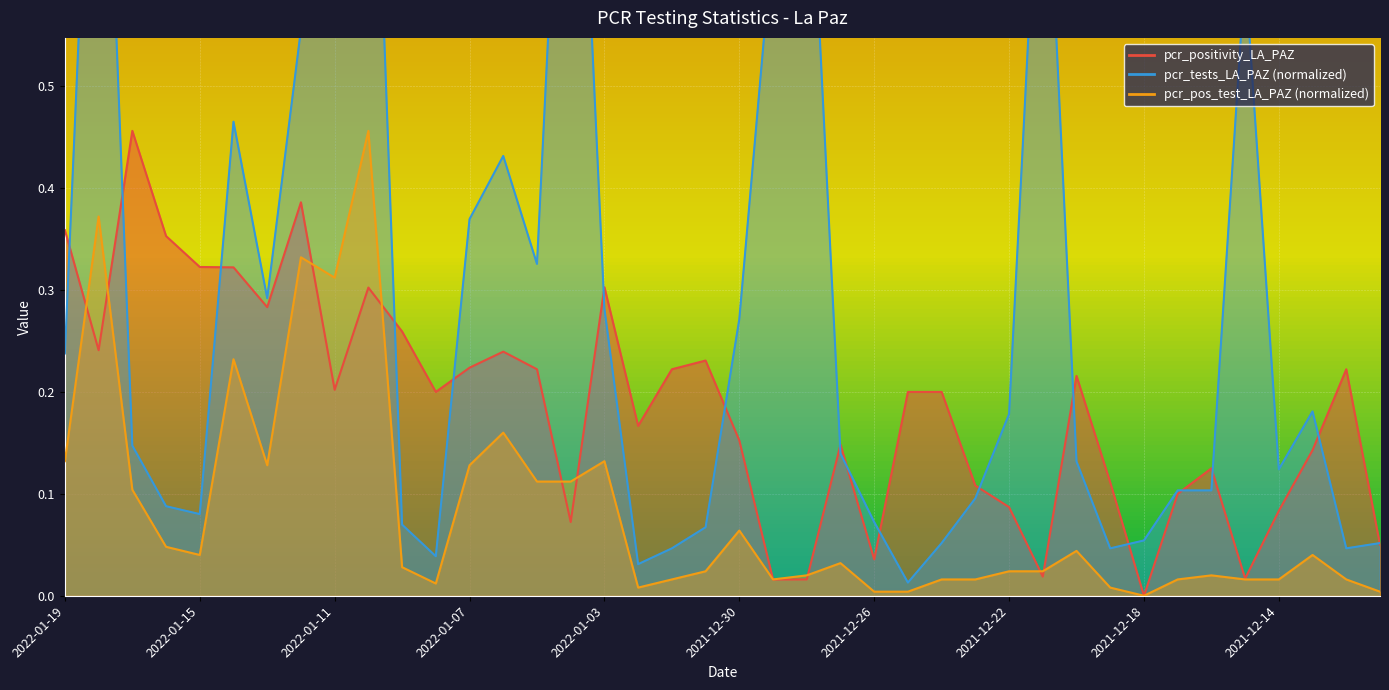

What is the difference between the maximum and second lowest values in the pcr_positivity_LA_PAZ series?

0.4